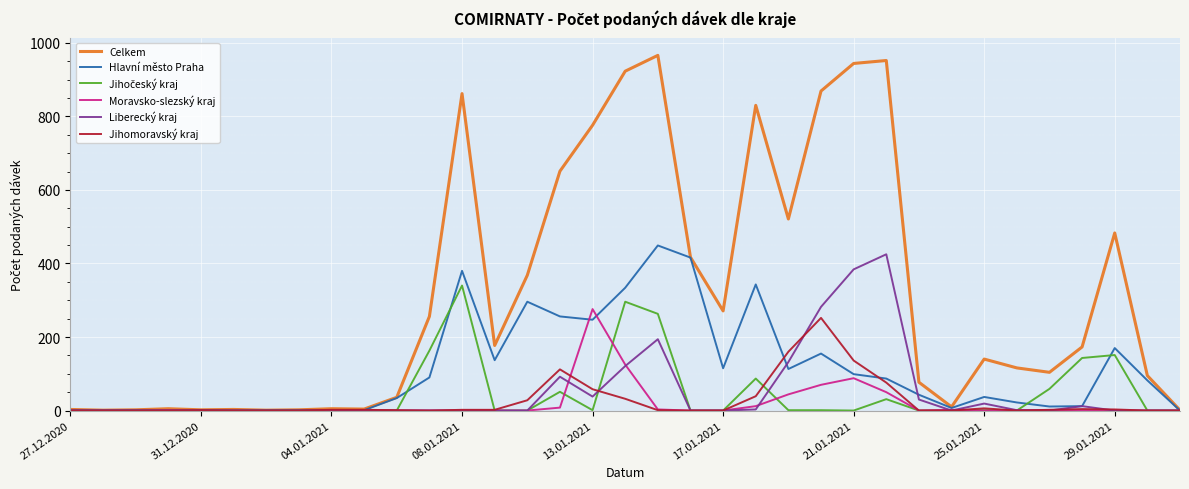

How many lines are shown in the chart?

6